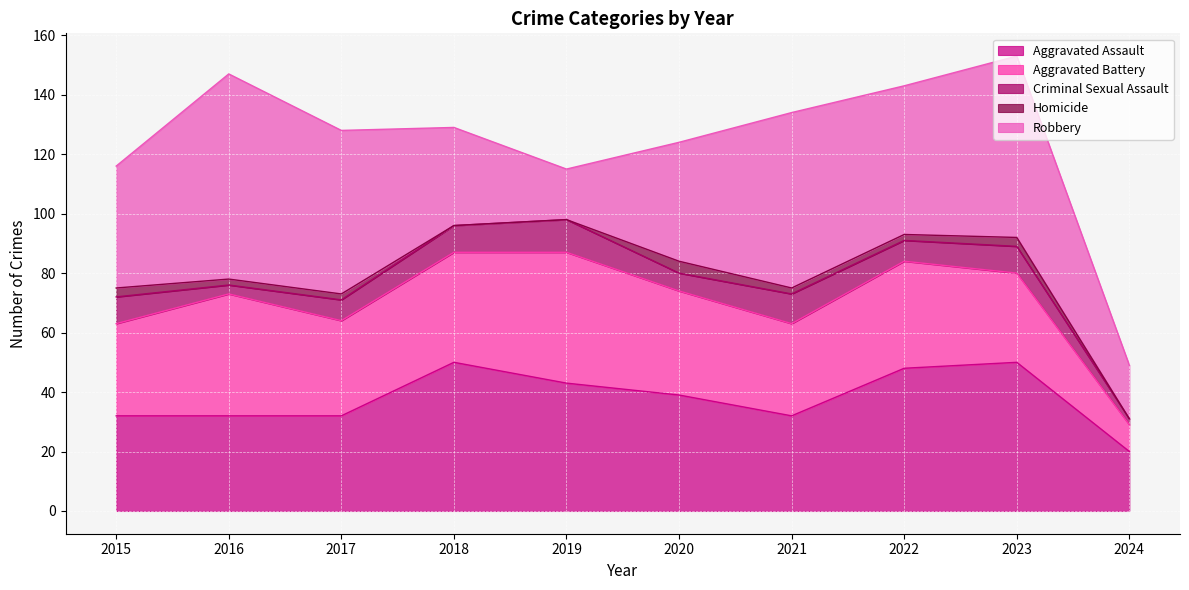

Which series has the widest spread of values?

Robbery